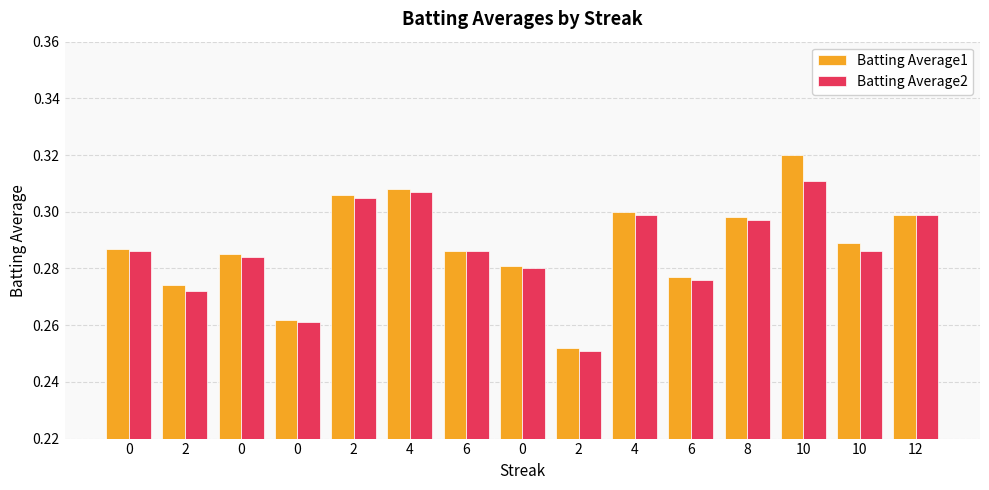

At which label is Batting Average1 closest to 0?

2